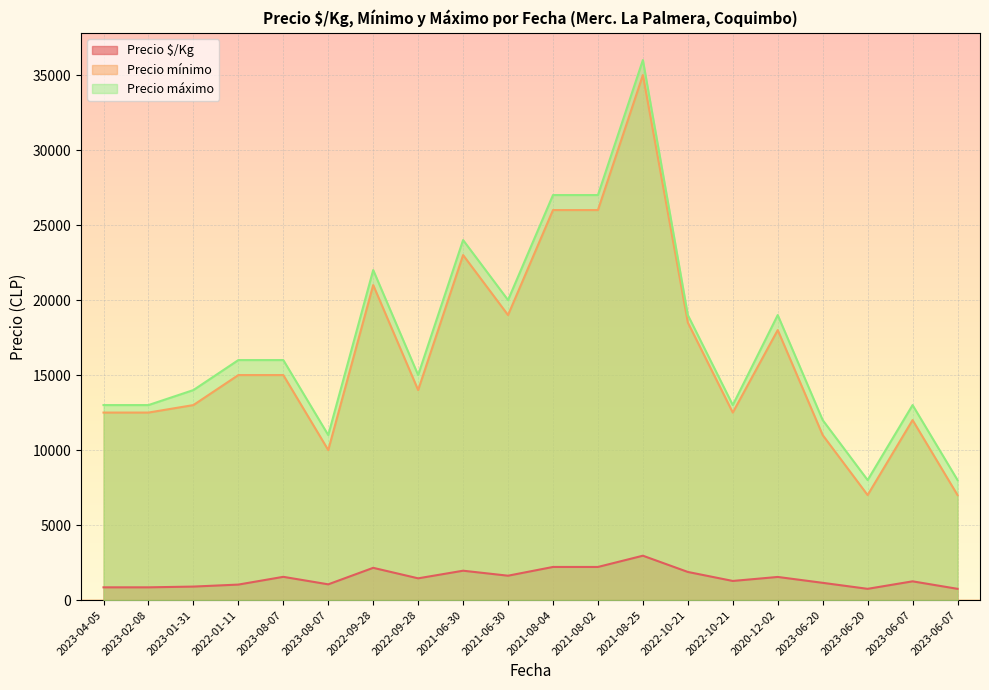

At how many categories does at least one series exceed 1010?

20